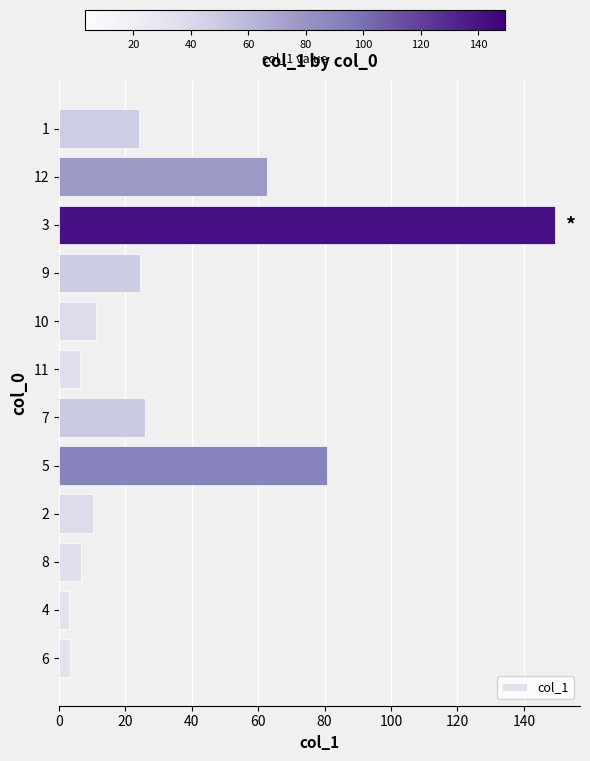

How many data points are less than 24?

6